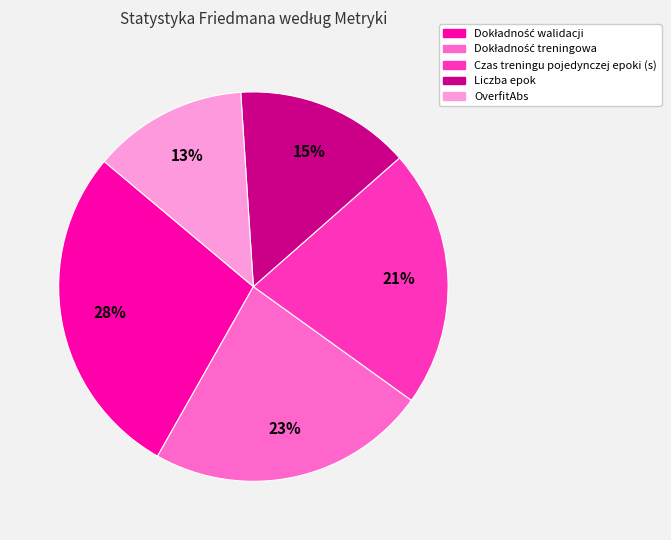

To the nearest percent, what is the average slice percentage?

20%